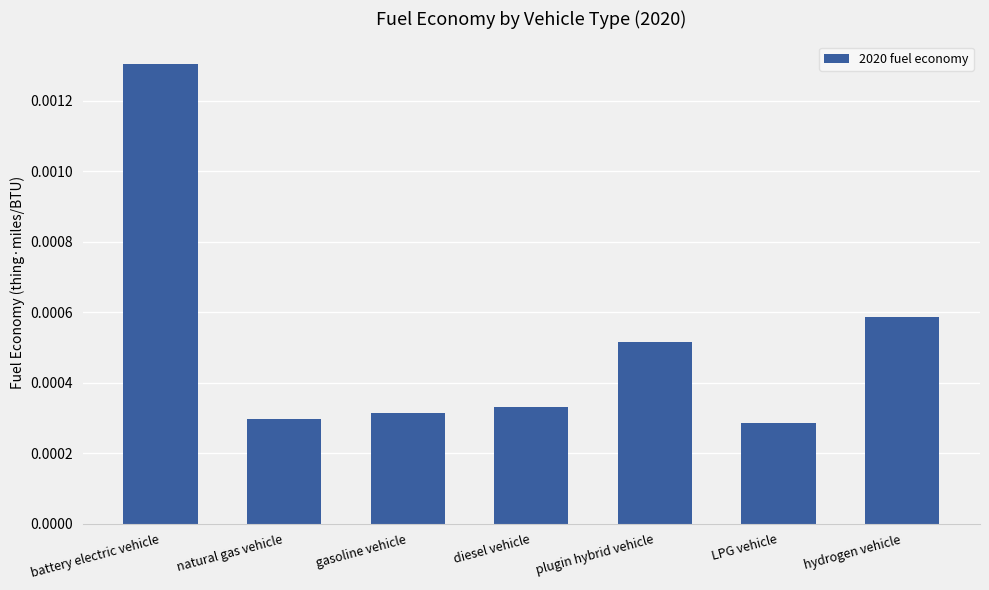

Which has a higher value, gasoline vehicle or hydrogen vehicle?

hydrogen vehicle